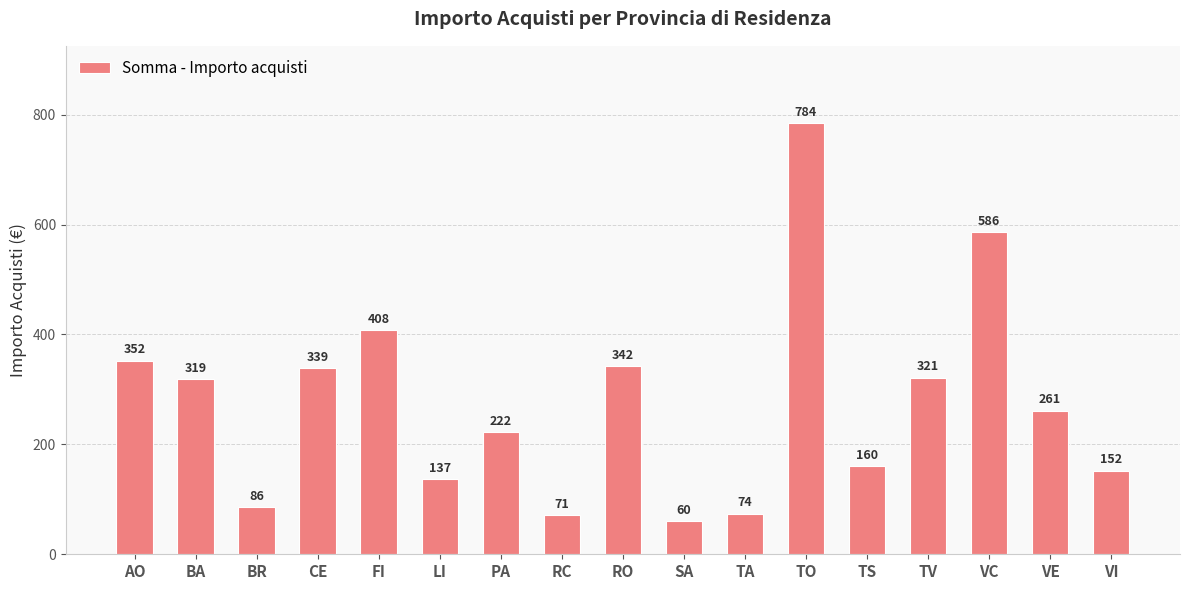

Reading left to right, what are all the values shown in this chart?

352	319	86	339	408	137	222	71	342	60	74	784	160	321	586	261	152